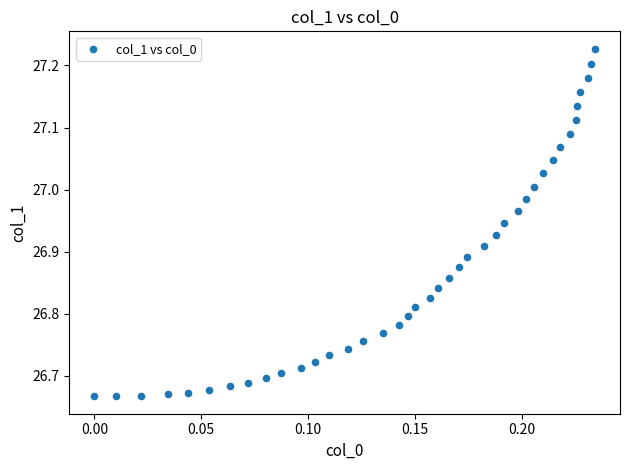

How many data points are displayed?

40